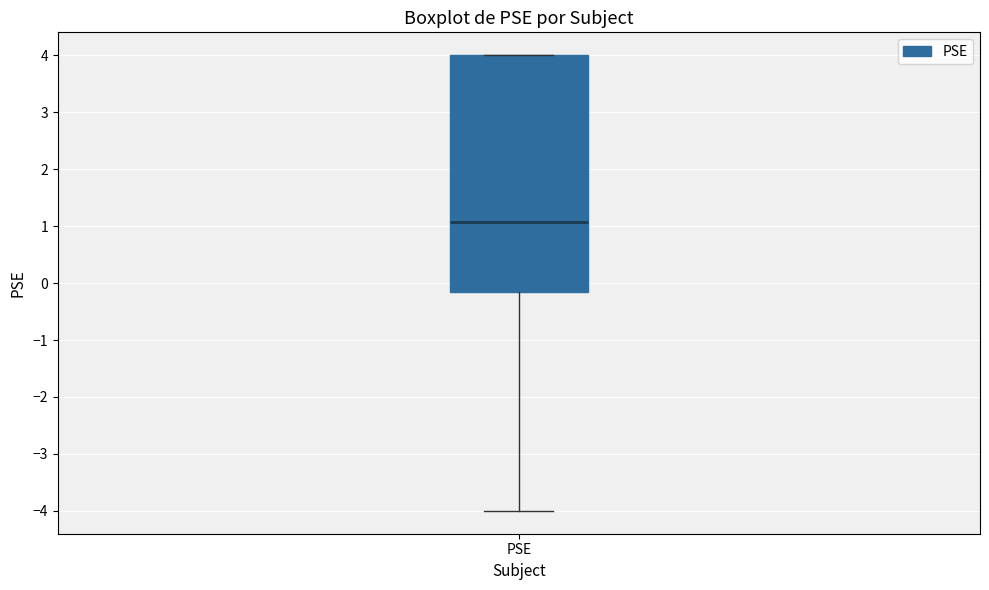

Where is the upper edge of the box for PSE on the y-axis? The values are not printed on the chart, so give them approximately, as read against the axis.

4.0